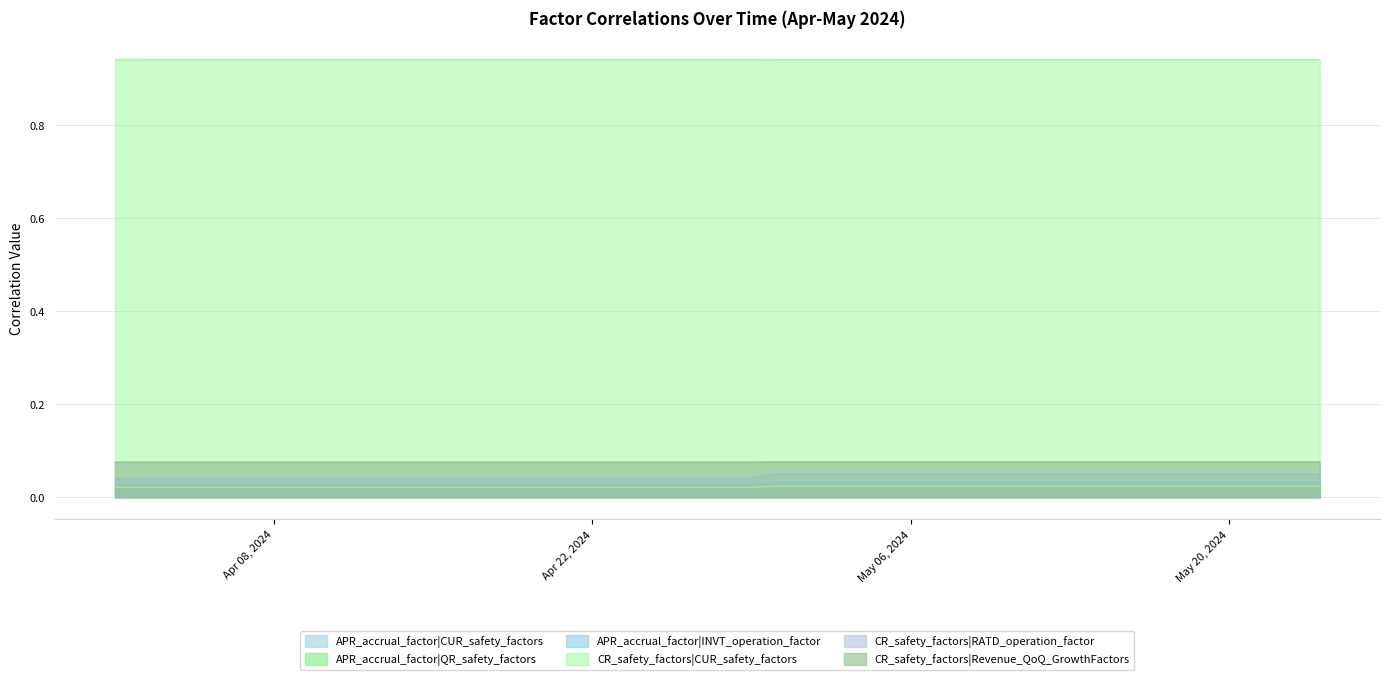

List the series in order of their peak value, highest first.

CR_safety_factors|CUR_safety_factors, CR_safety_factors|Revenue_QoQ_GrowthFactors, CR_safety_factors|RATD_operation_factor, APR_accrual_factor|INVT_operation_factor, APR_accrual_factor|CUR_safety_factors, APR_accrual_factor|QR_safety_factors